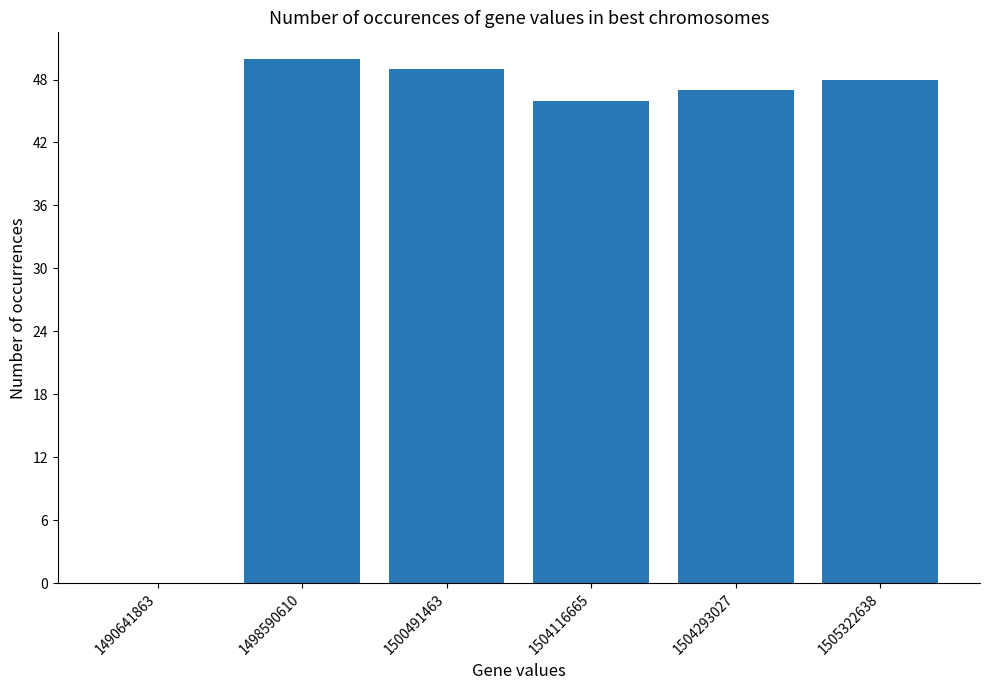

At which label does the data first exceed 48?

1498590610